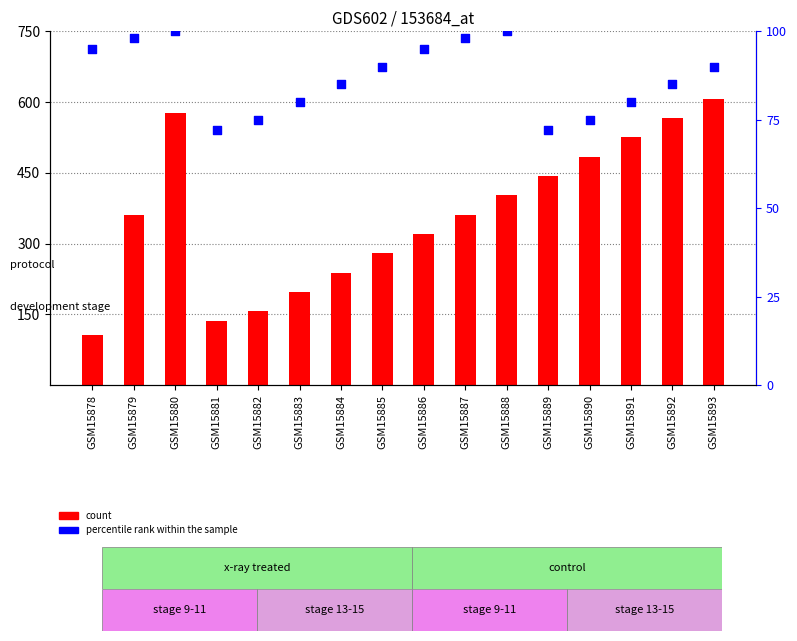

At which category is the sum across all series the highest?

GSM15893